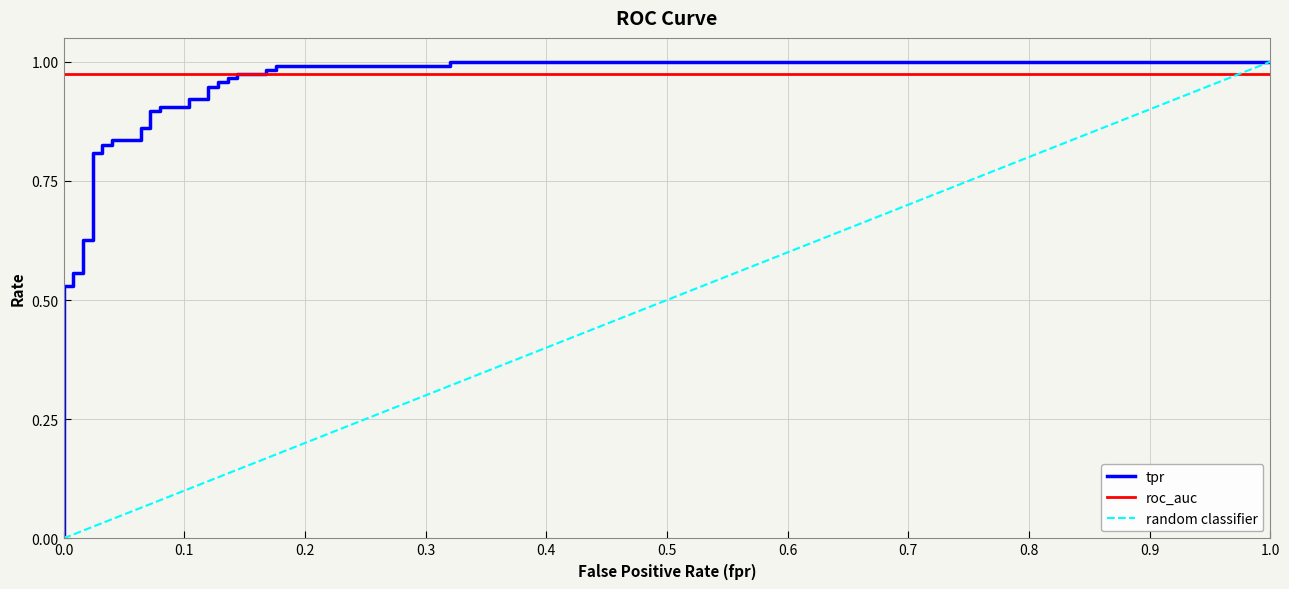

Does the chart display data point markers on the line(s)?

No